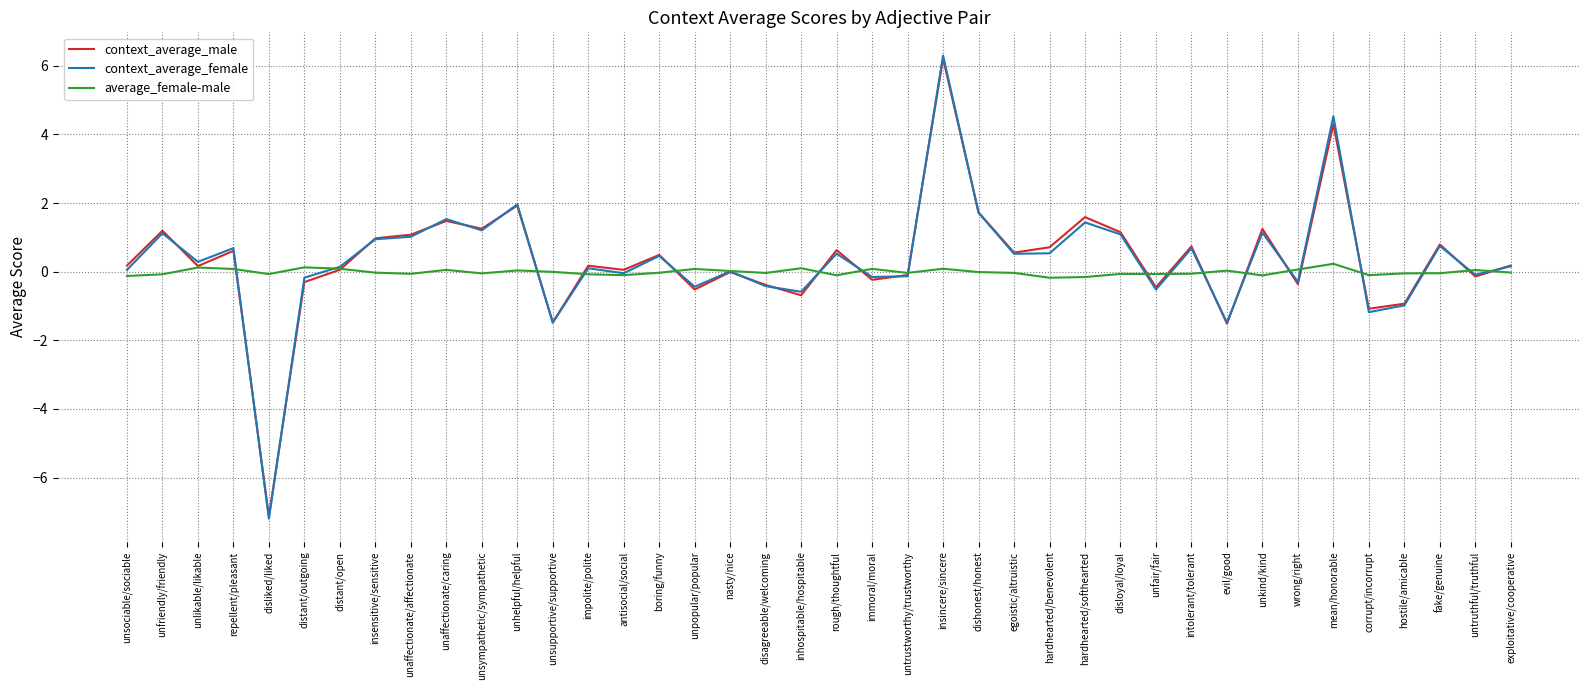

Which series changed the most between disagreeable/welcoming and disloyal/loyal?

context_average_male